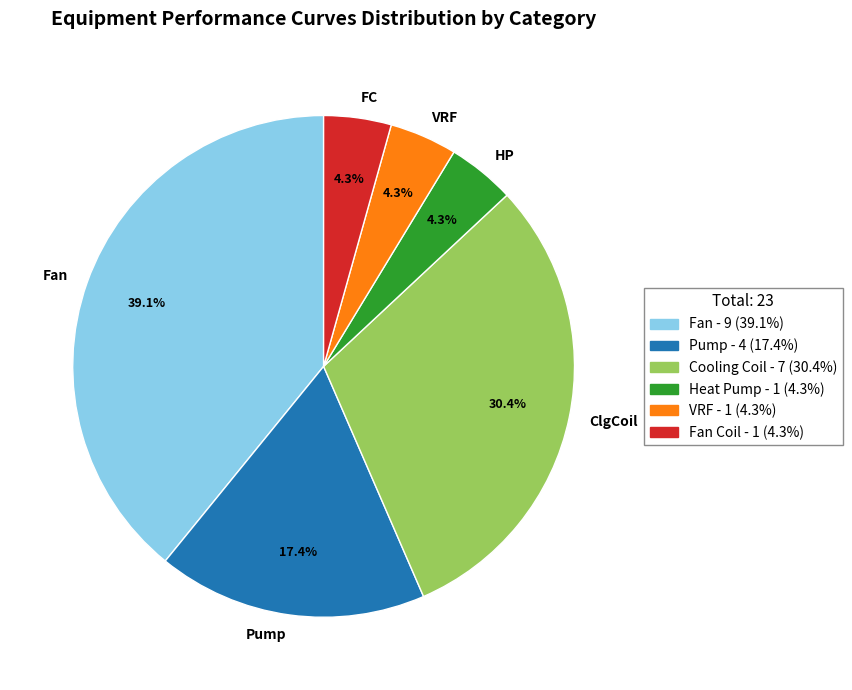

Does ClgCoil represent more than half of the total?

No